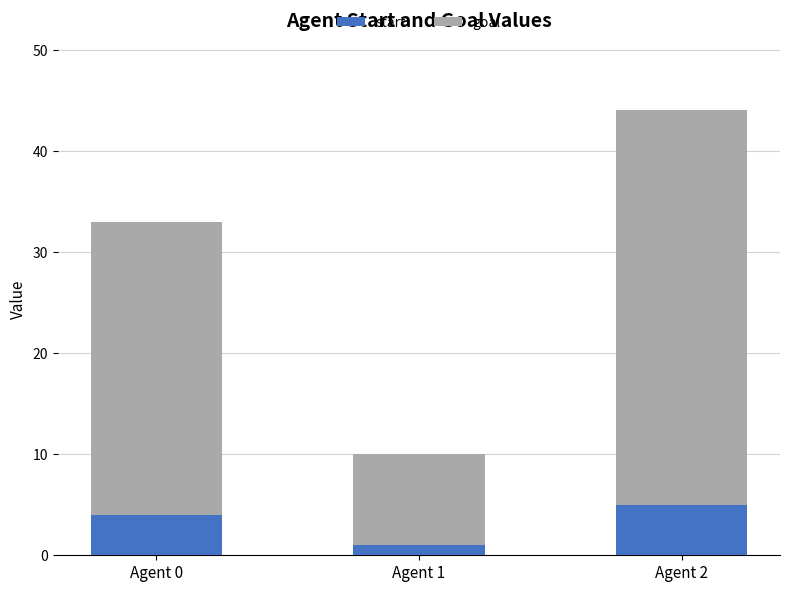

What is the average value of the start series?

3